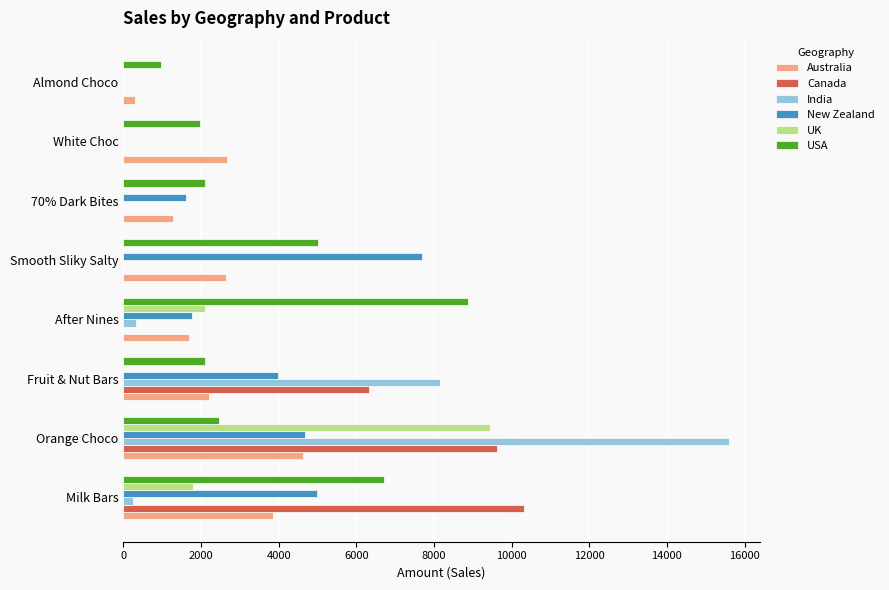

Between Milk Bars and White Choc, which series saw the biggest shift?

Canada